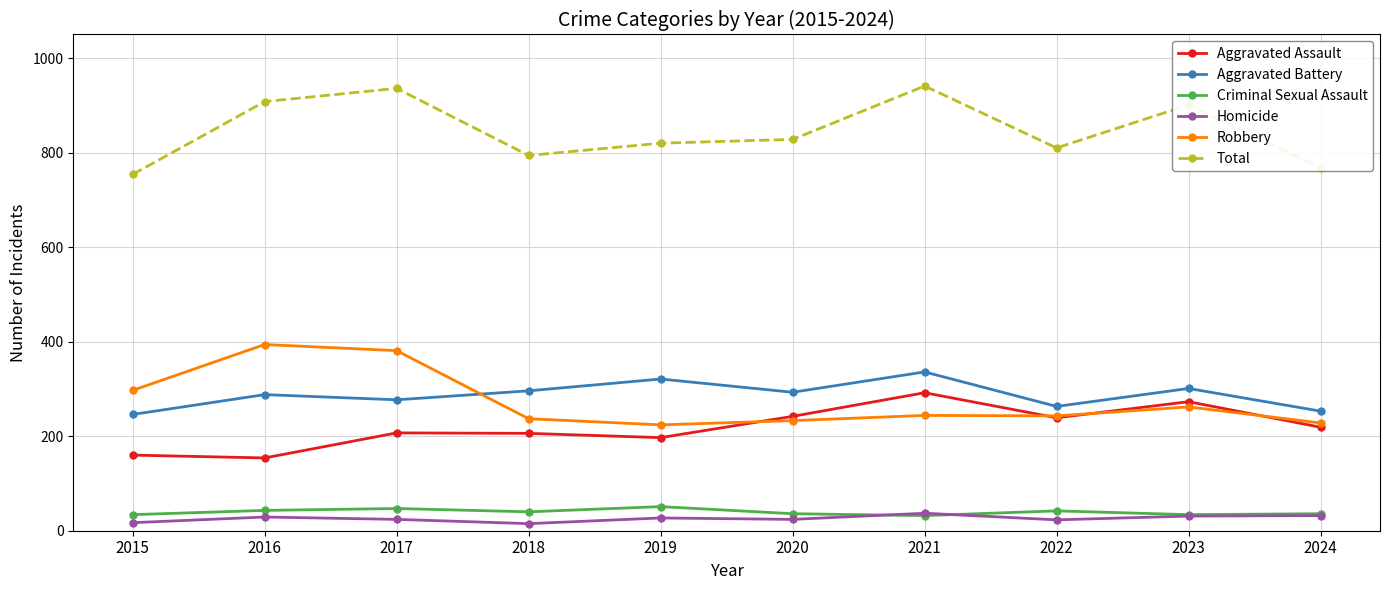

True or false: Homicide and Robbery cross at least once.

False